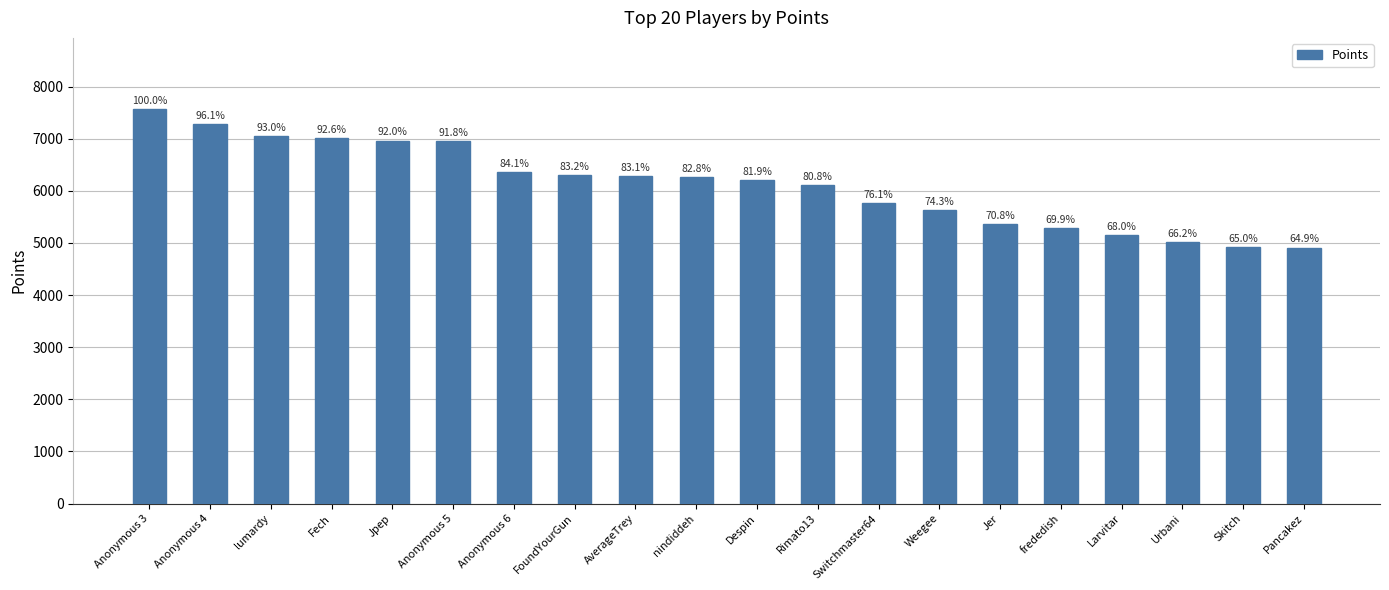

What is the difference between the maximum and second lowest values?

2652